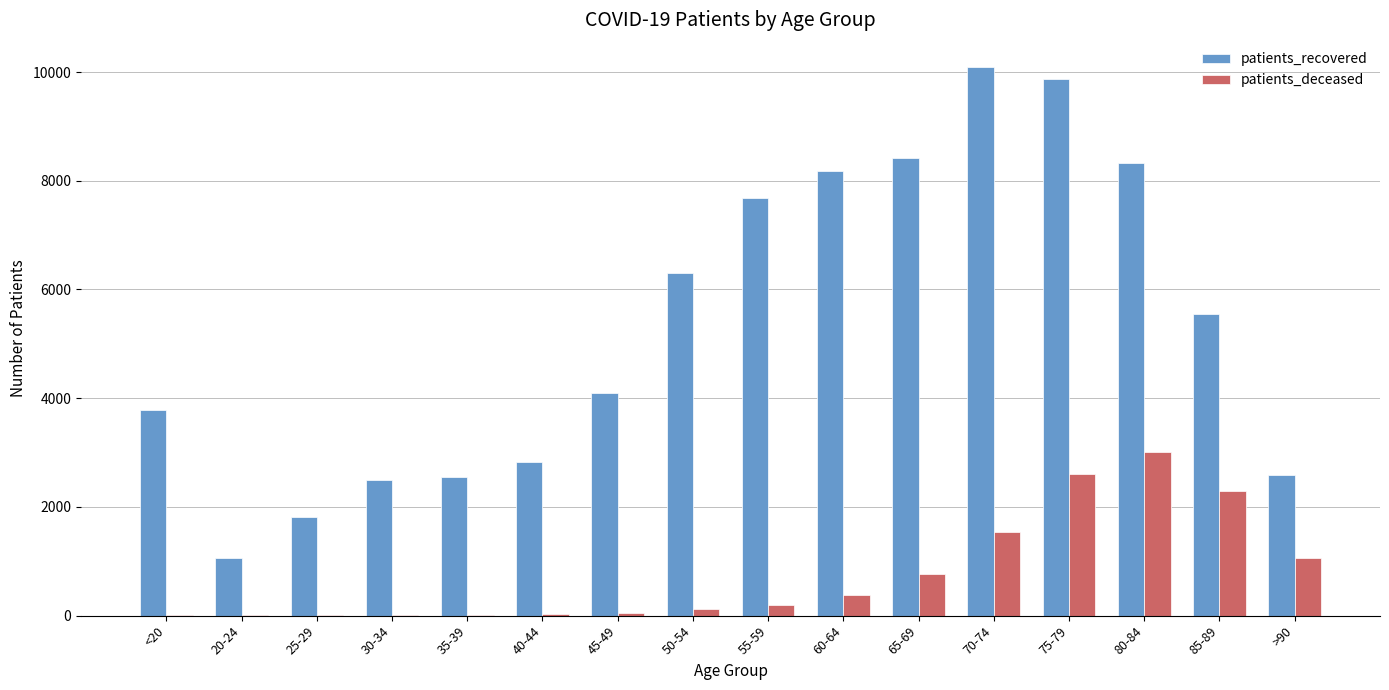

What are all the series names shown in the legend?

patients_recovered, patients_deceased